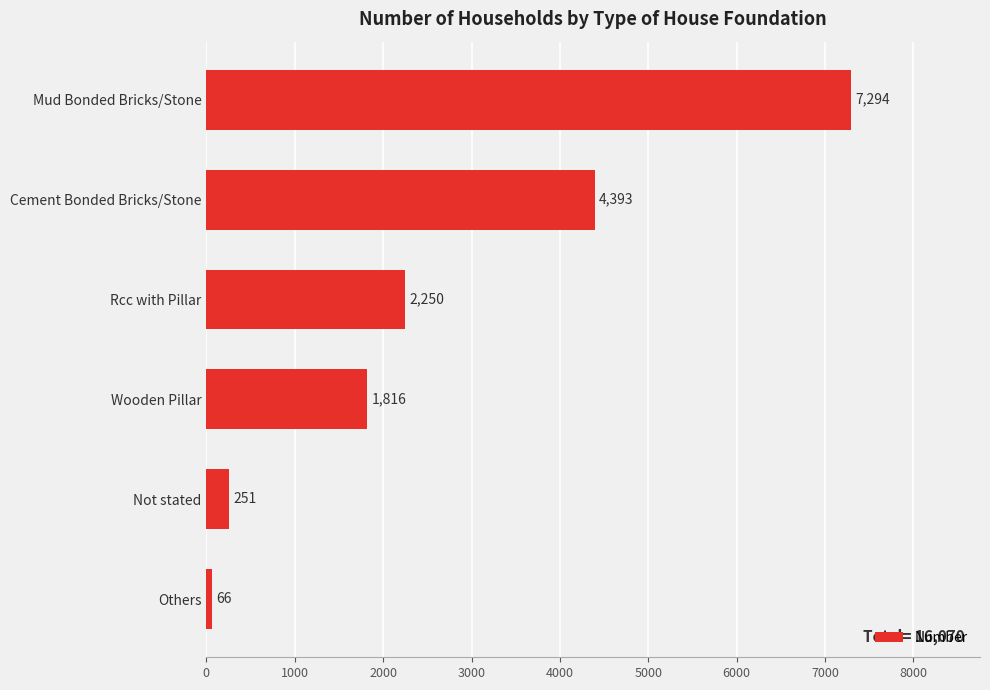

What is the ratio of the value at Others to the value at Not stated?

0.3